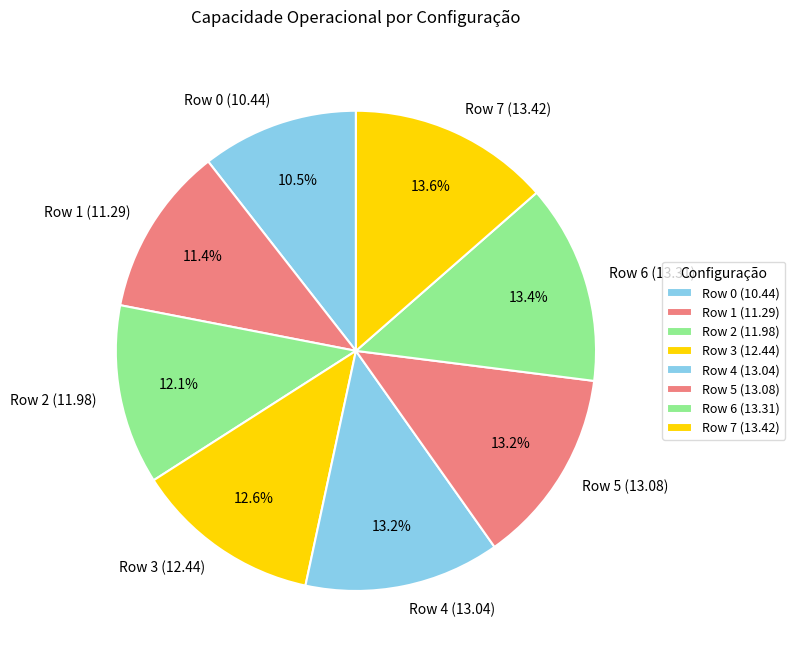

Does Row 3 (12.44) account for over 50% of the chart?

No